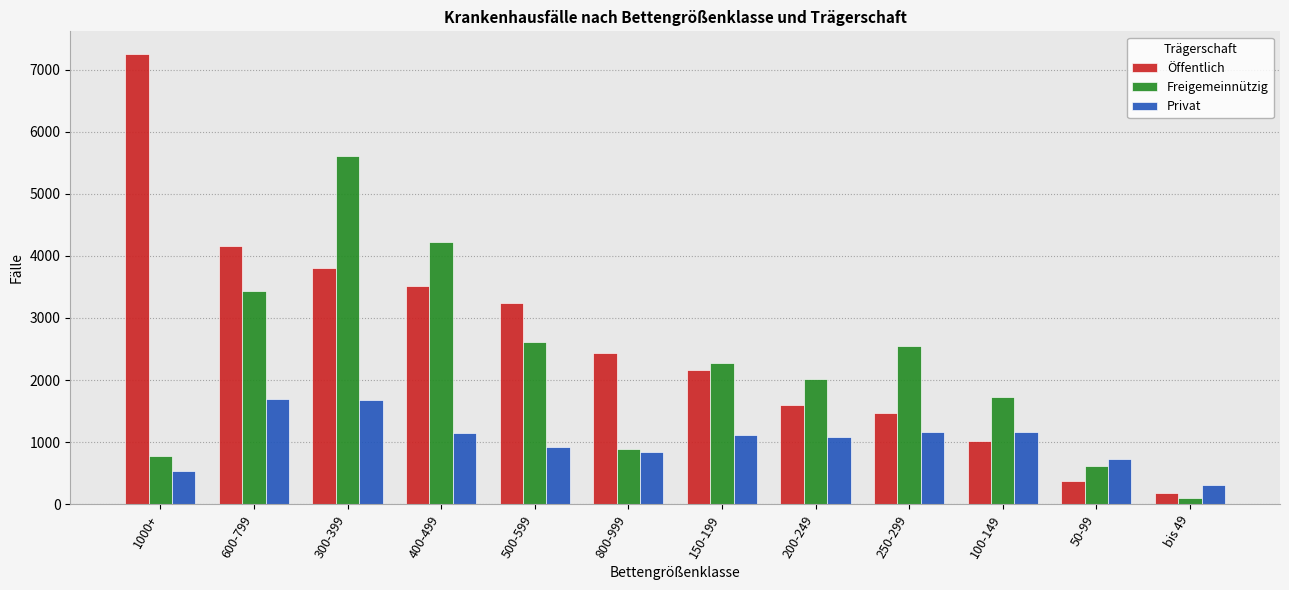

Does the chart contain any negative values?

No